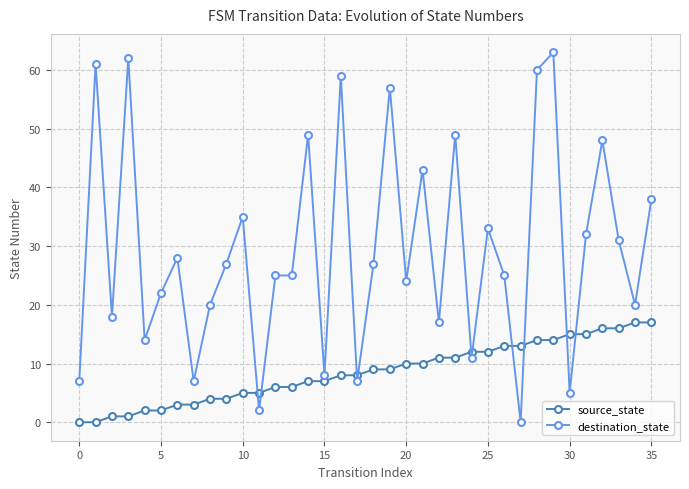

What is the greatest value displayed?

63